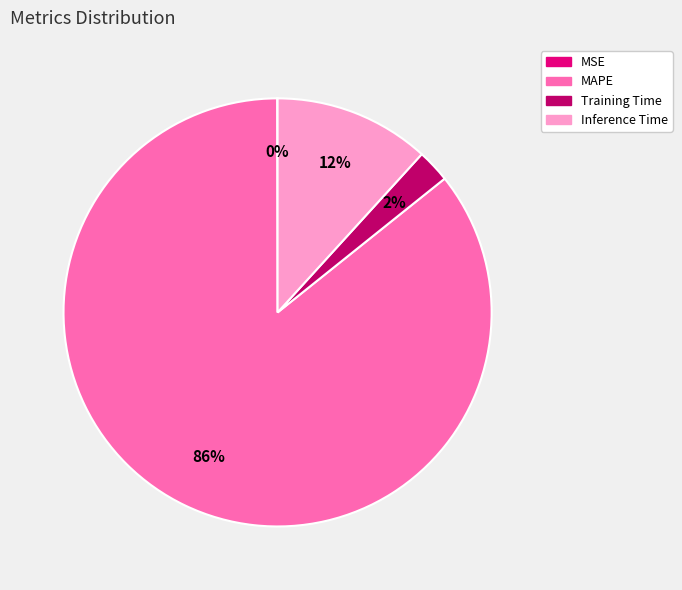

True or false: MAPE accounts for 76% of the total.

False